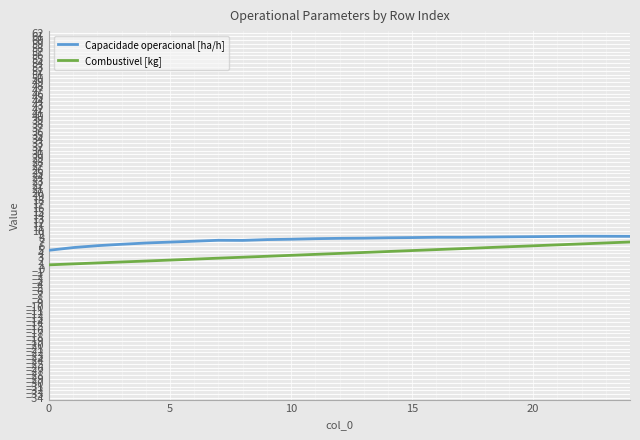

What is the difference between the maximum and minimum values in the Combustivel [kg] series?

6.0